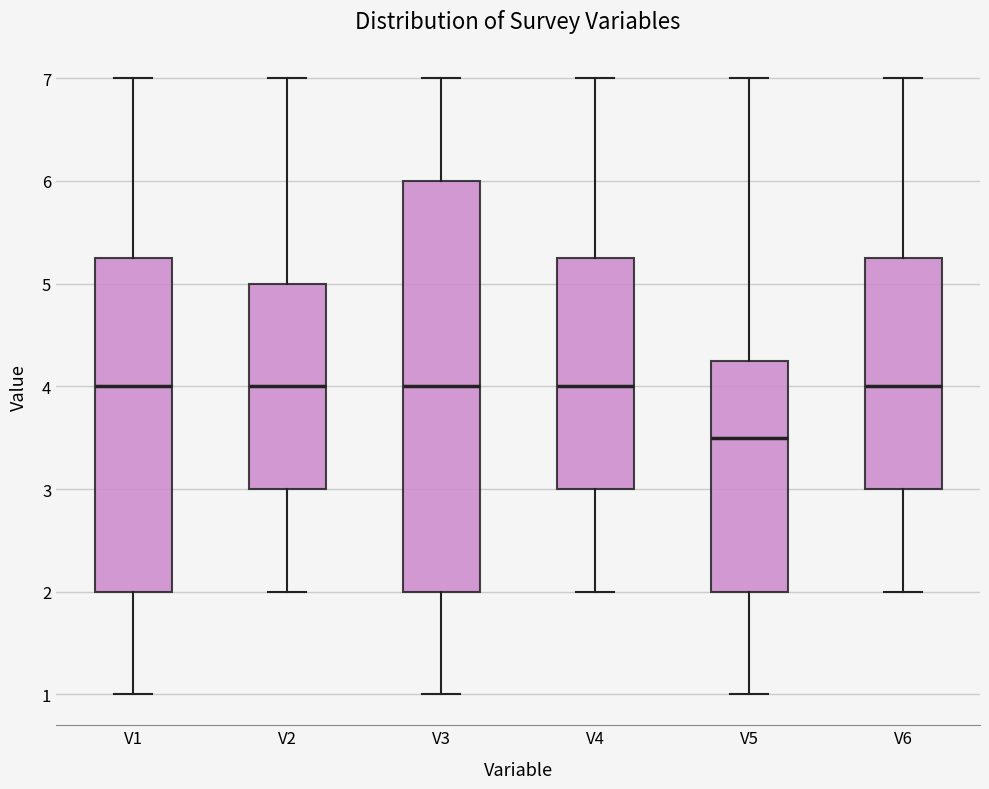

Comparing the boxes themselves (not the whiskers), which one is the tallest?

V3